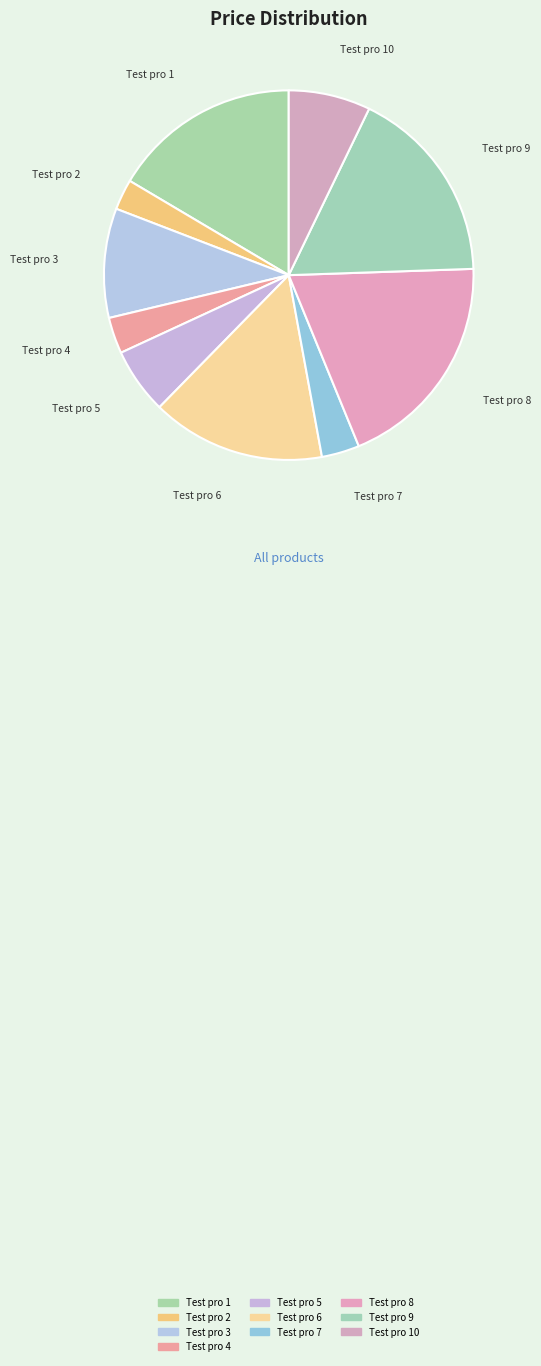

The Test pro 2 slice represents 3% of the pie. True or false?

True